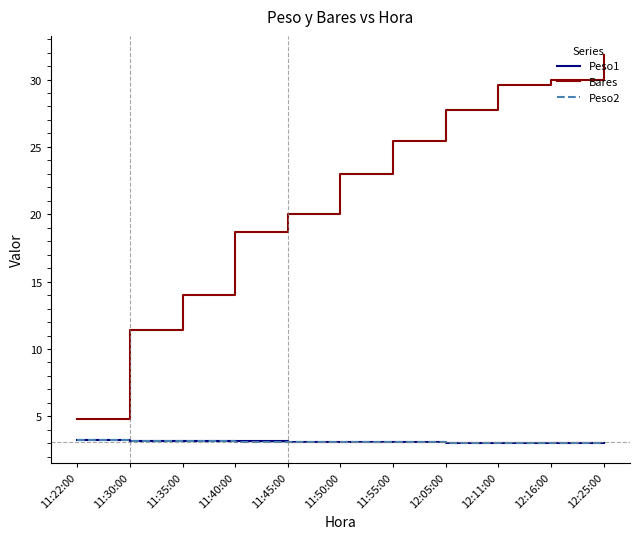

Does the chart have visible grid lines?

No